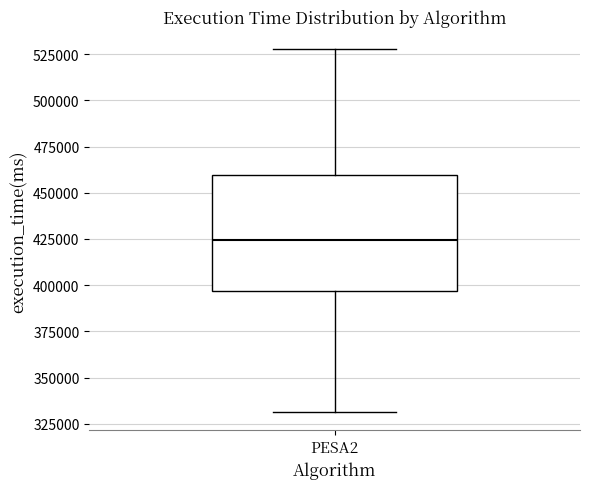

Read this box plot against the y-axis: the position of the median line, the range covered by the box, and the ends of both whiskers. The values are not printed on the chart, so give them approximately, as read against the axis.

median 425000, box 395000 to 460000, whiskers 330000 to 530000